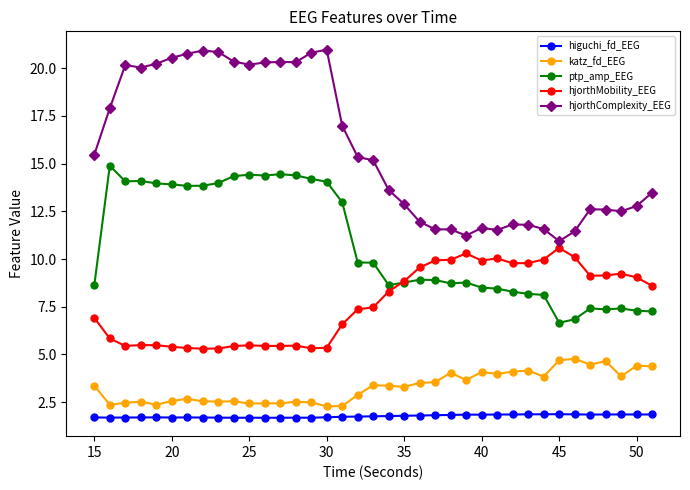

What is the value of the katz_fd_EEG point at the 28th from the left?

4.1